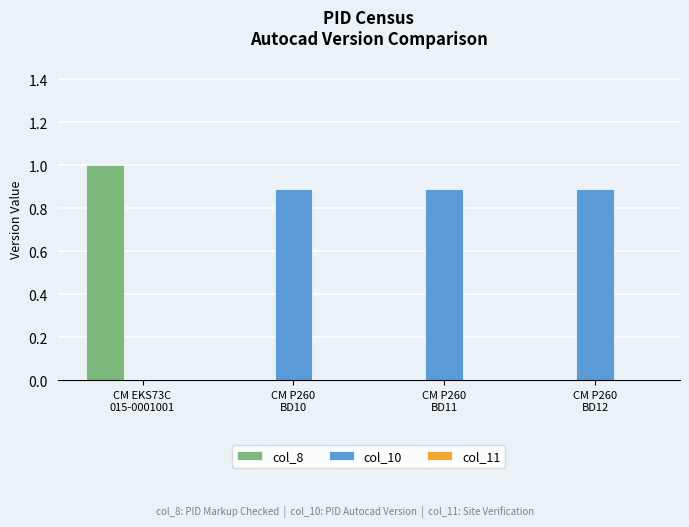

What is the maximum value shown in the chart?

1.0